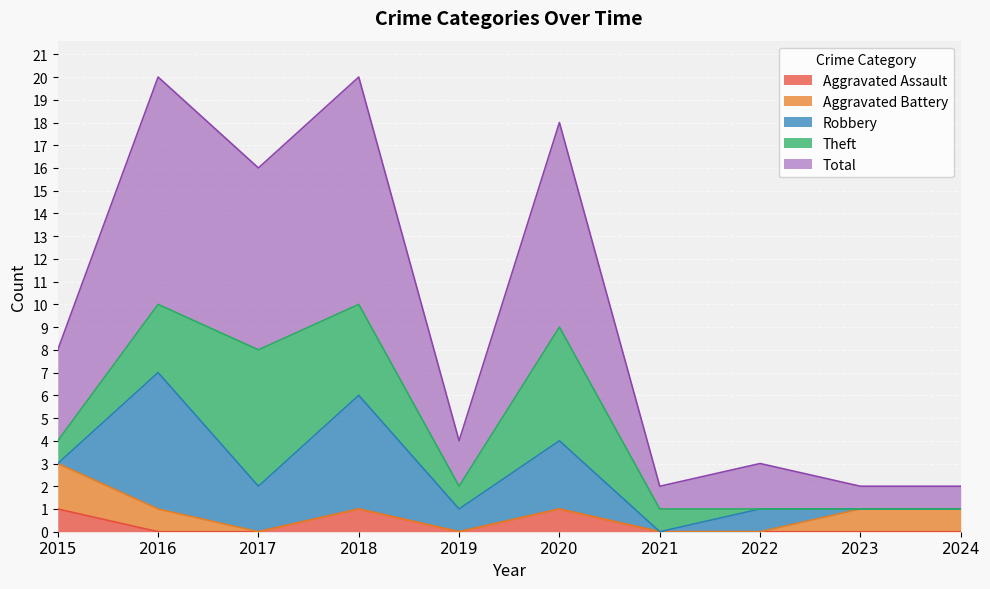

What is the value of the Aggravated Battery point at the 2nd from the left?

1